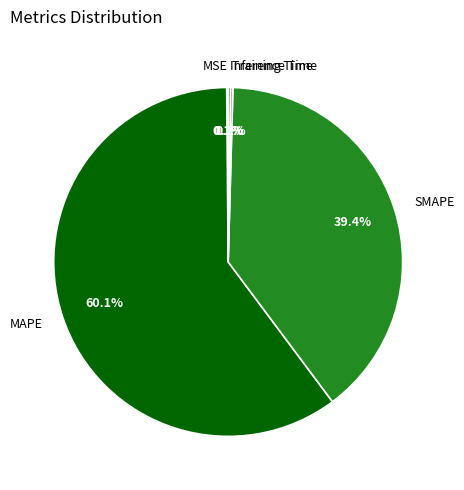

What percentage is NOT represented by MAPE?

39.9%